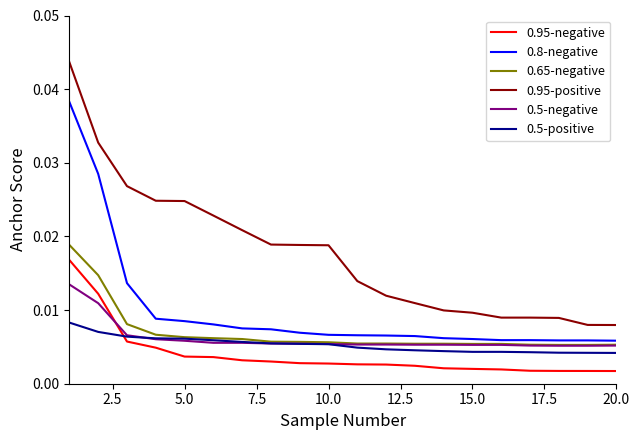

How many distinct data groups are displayed?

6